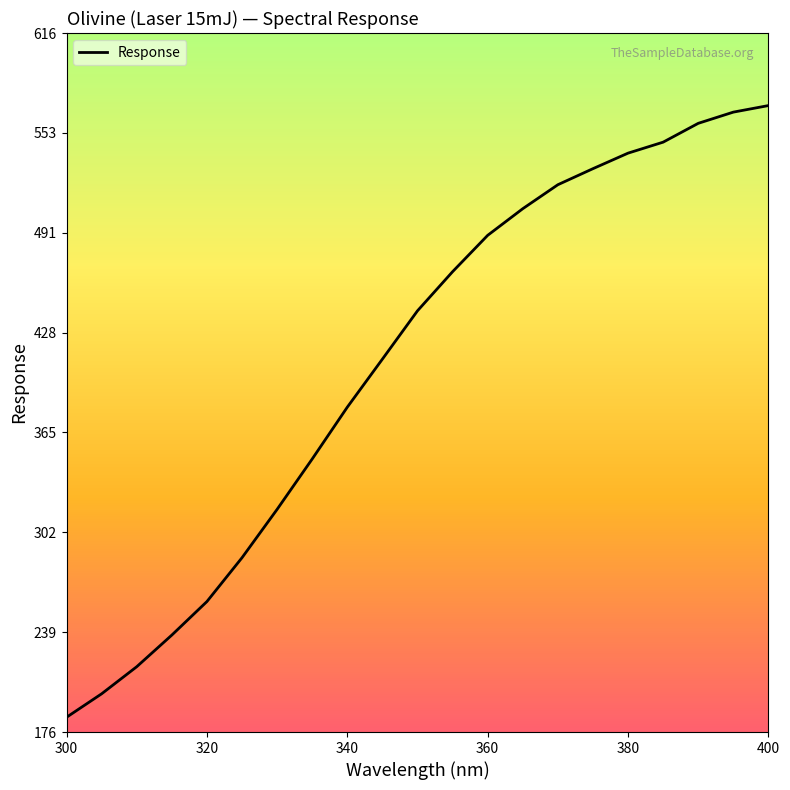

What is the greatest value displayed?

570.5